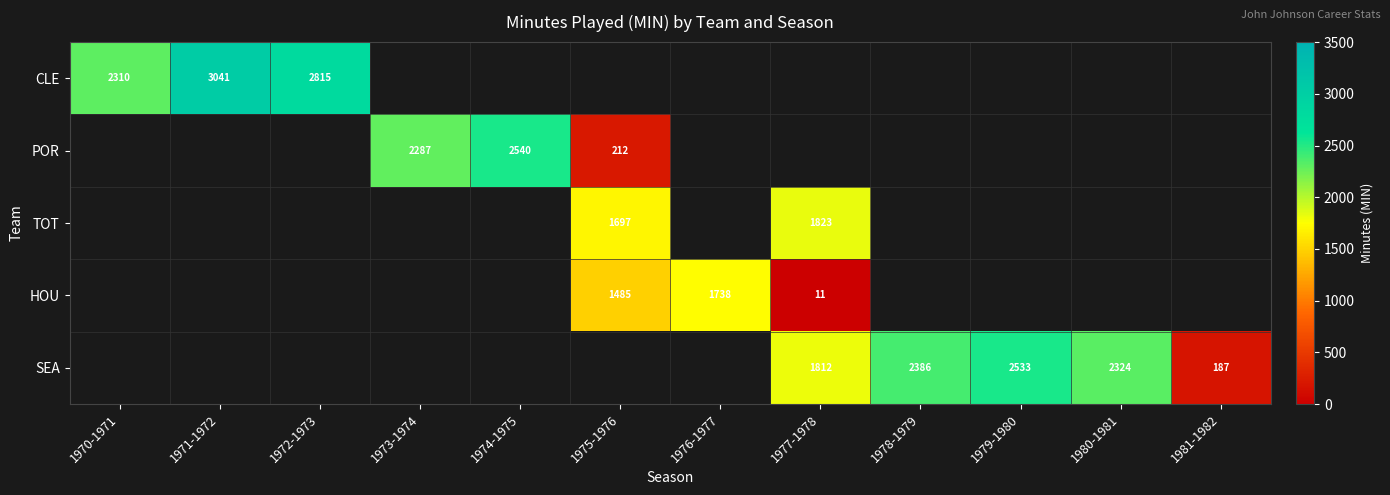

How many distinct data groups are displayed?

5